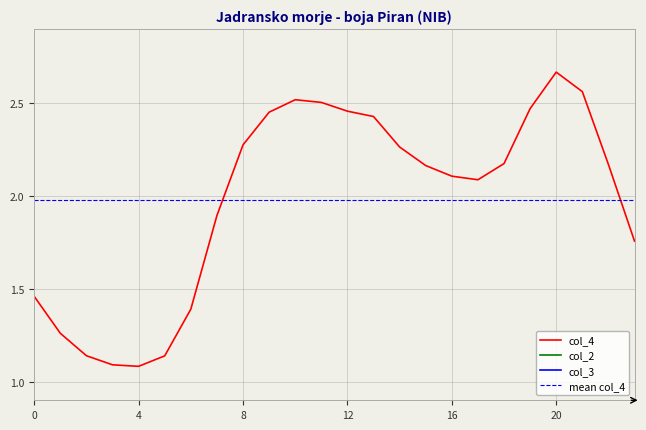

How many data points in col_4 are above 2?

15